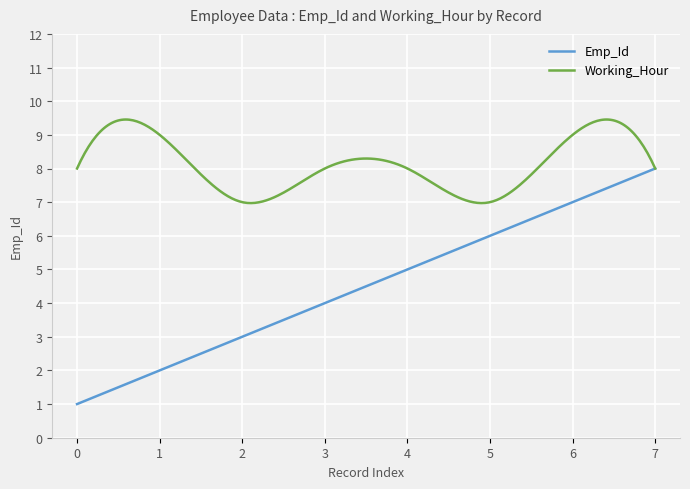

Which series has the largest range (max minus min)?

Emp_Id